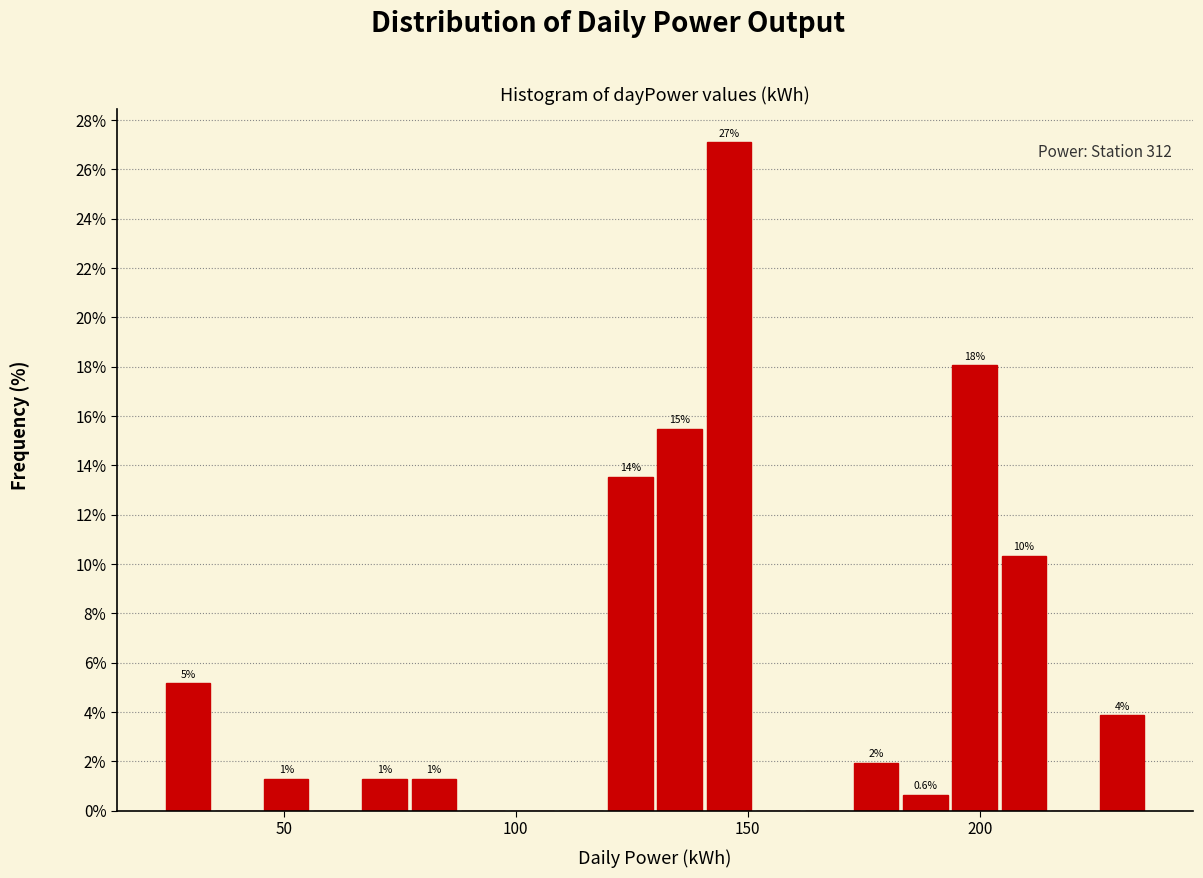

Read against the x-axis, roughly where is the centre of the tallest bar?

145